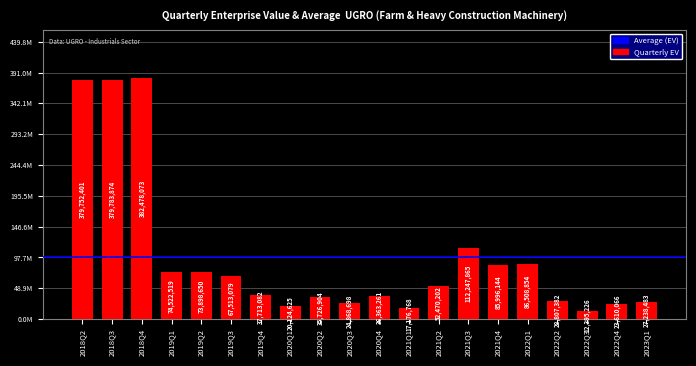

Is it true that the value at 2023Q1 is 27238483.5?

True